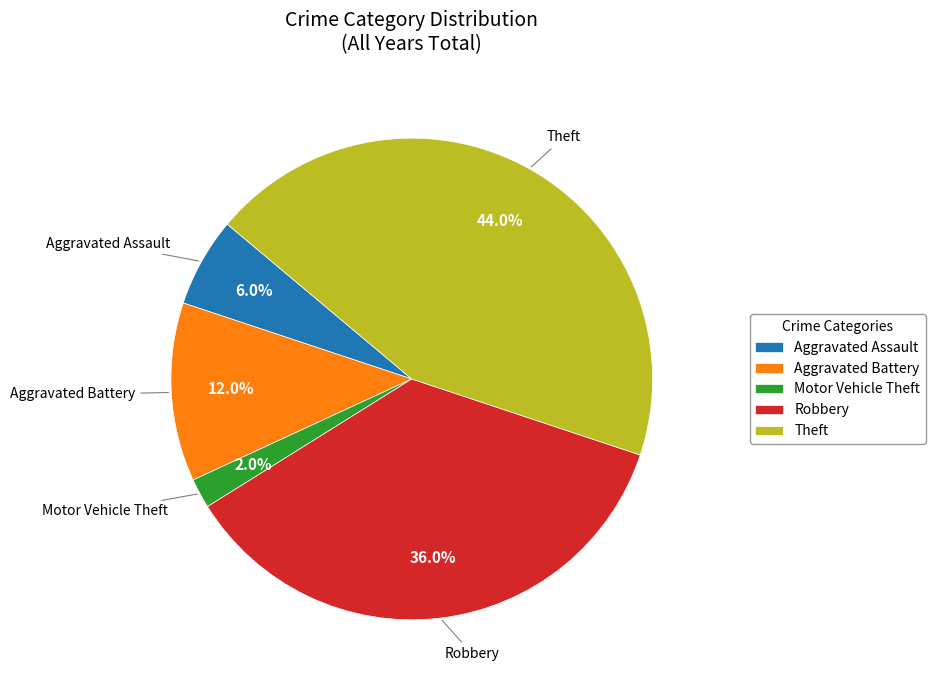

What is the ratio of the value at Robbery to the value at Theft?

0.8